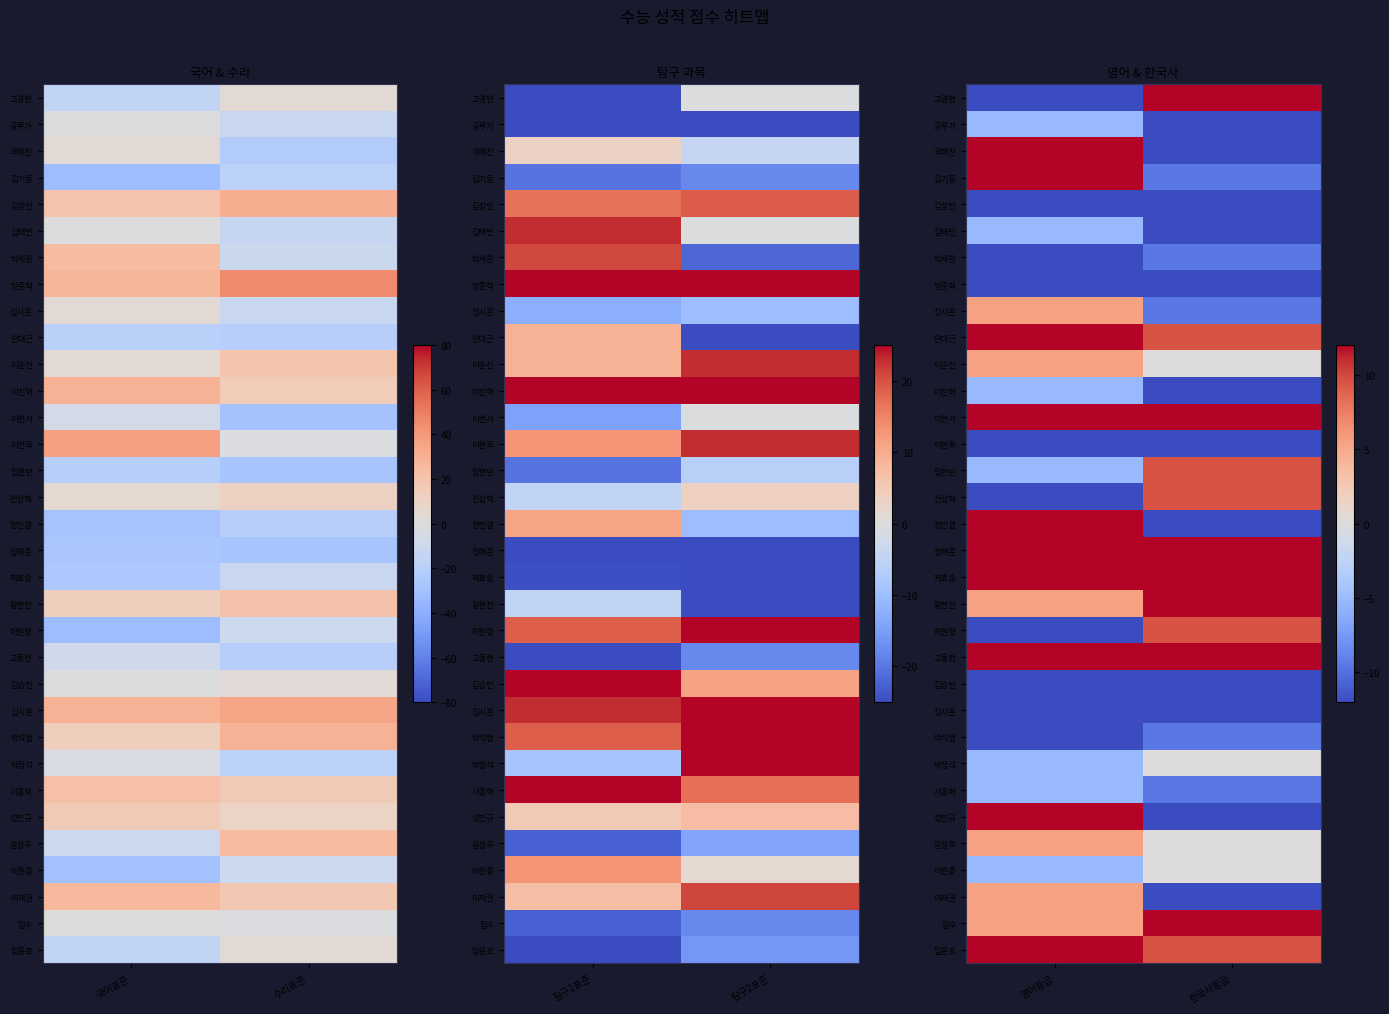

Is it true that 이현서 equals 22.1 at 영어등급?

False